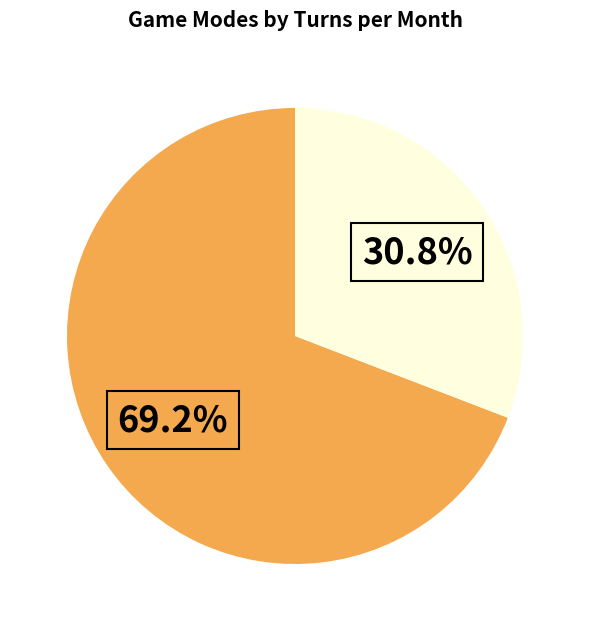

Is there a majority slice in this chart?

Yes